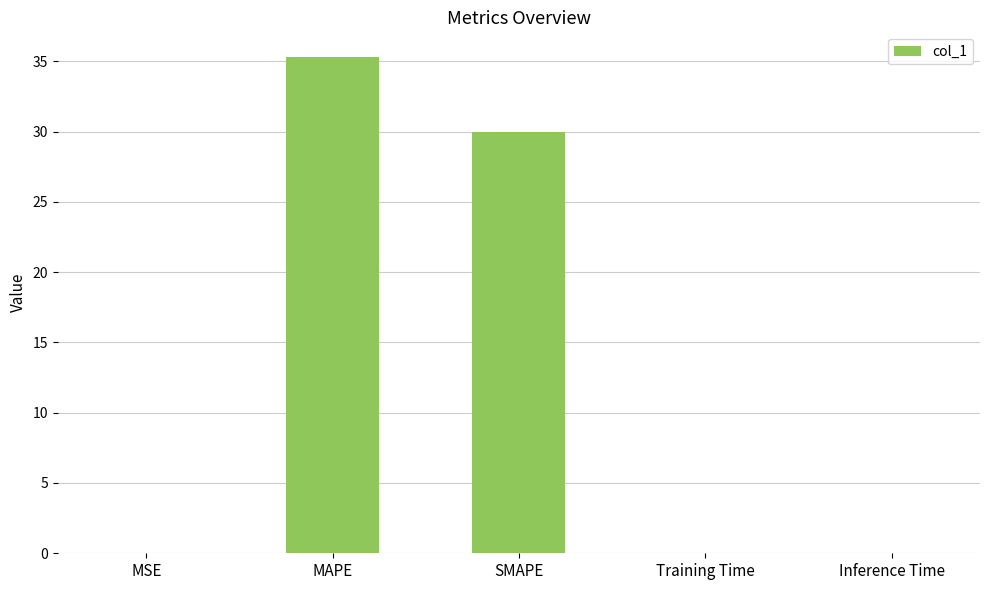

Are the bars horizontal?

No